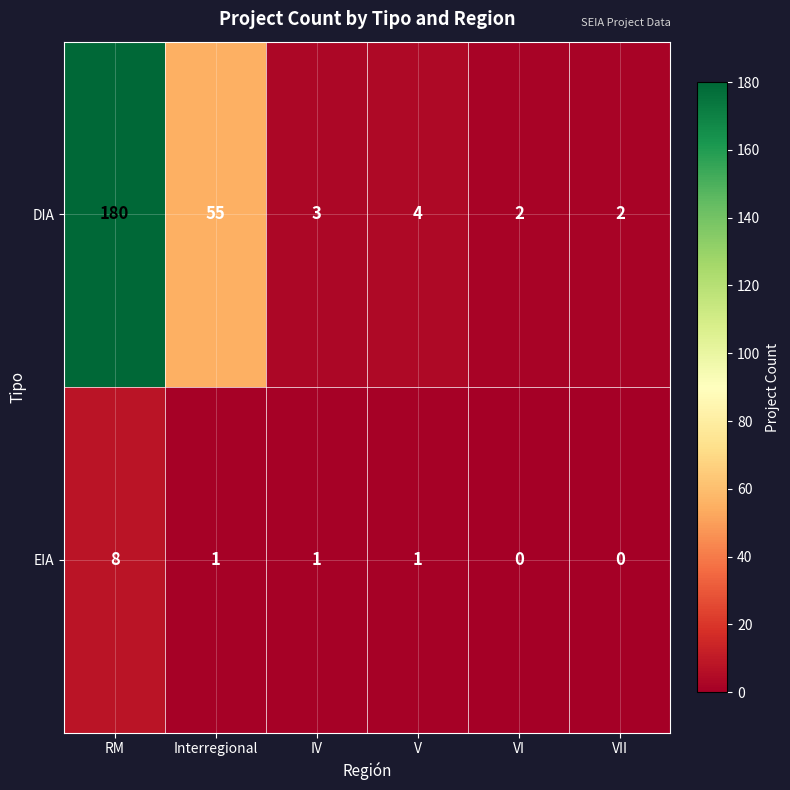

How many values in EIA are above zero?

4